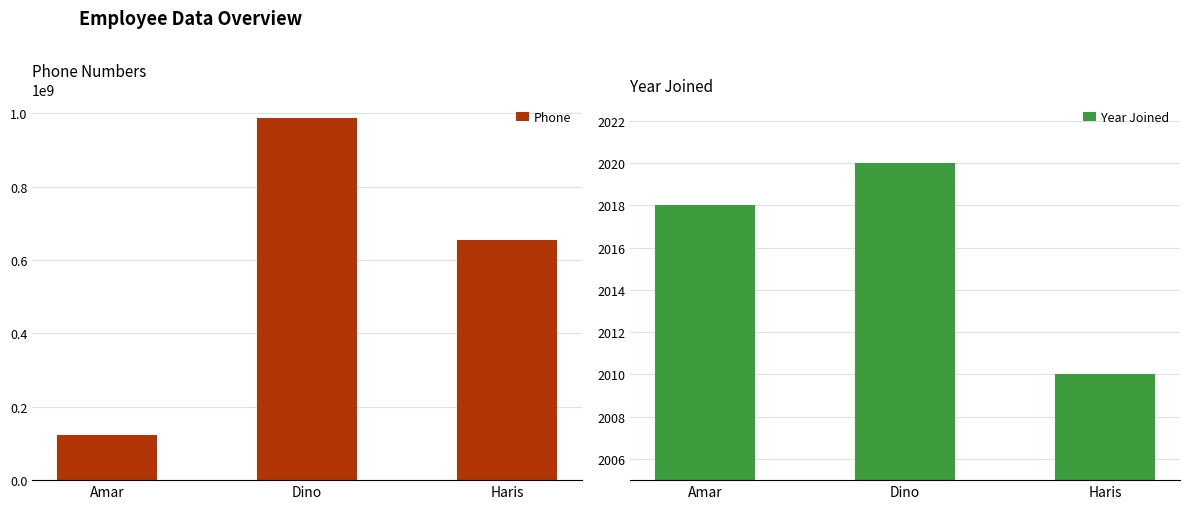

What is the value of the Phone bar at the 1st from the left?

123456789